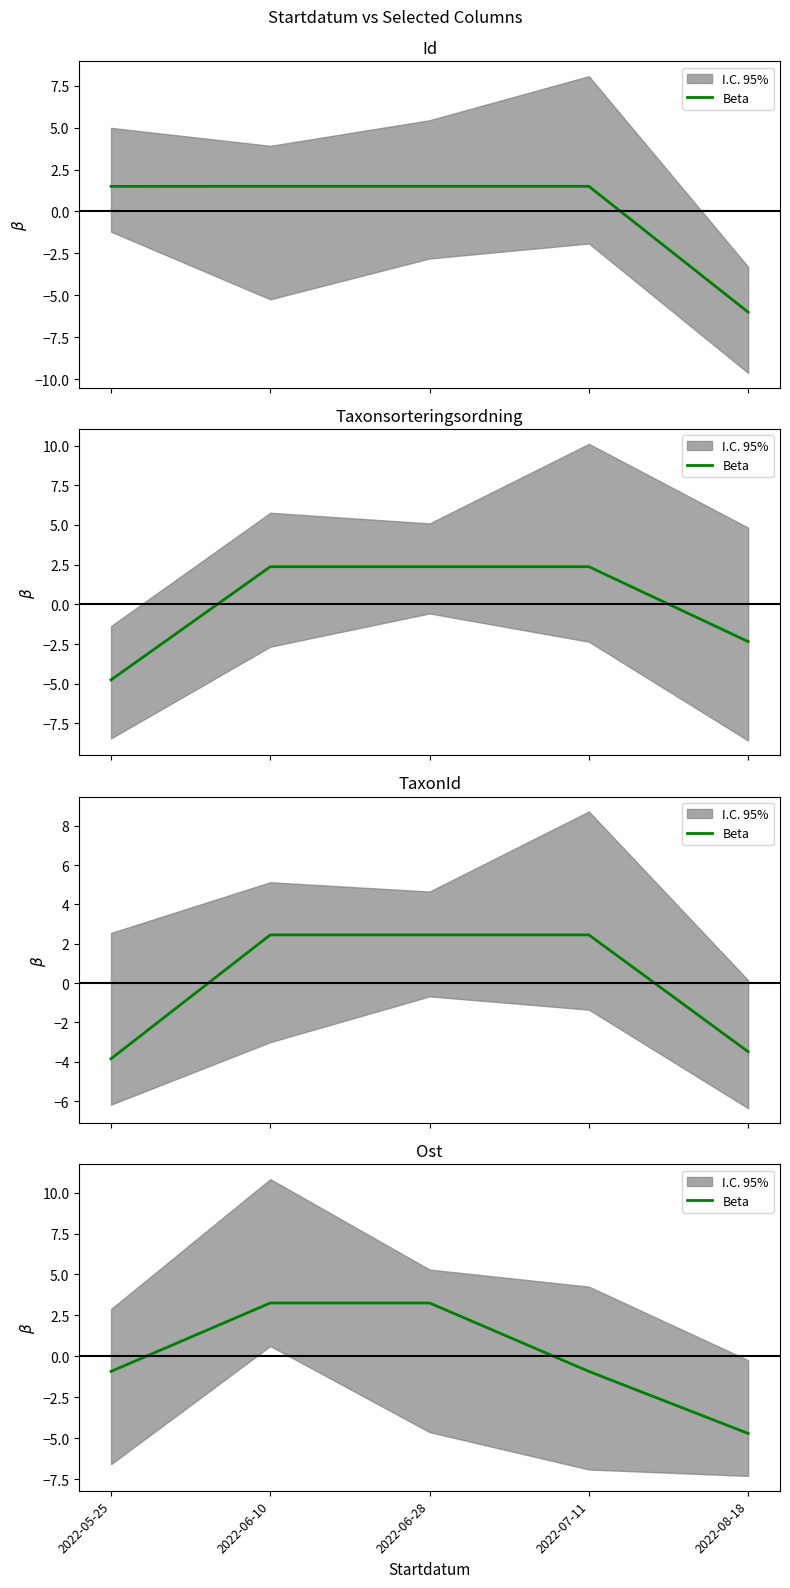

The value at 2022-07-11 is -0.4. True or false?

False